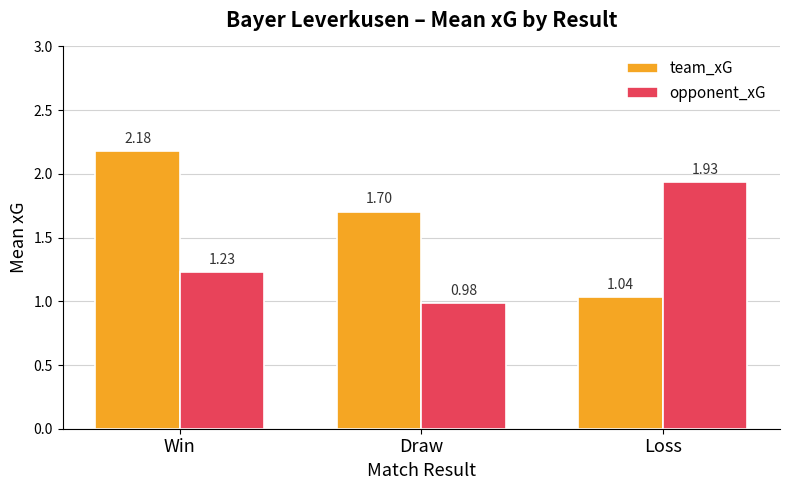

Which category has the lowest value in the team_xG series?

Loss